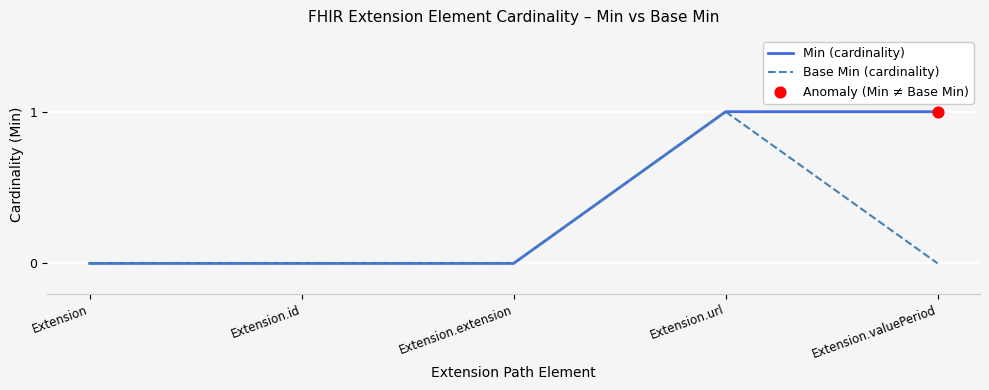

Which series changed the most between Extension.url and Extension.valuePeriod?

Base Min (cardinality)